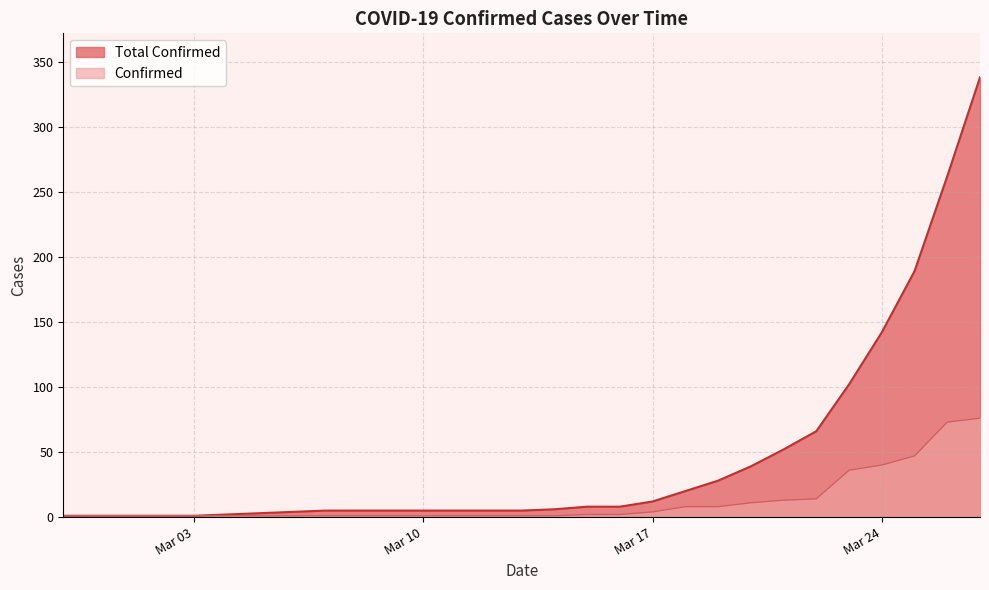

Rank the series at 2020-03-04 from highest to lowest value.

Total Confirmed, Confirmed